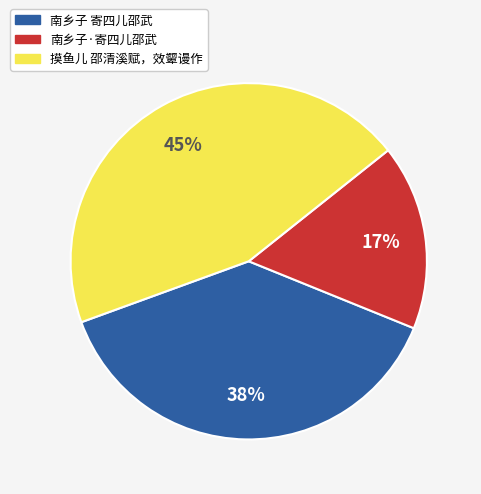

How many segments does this pie chart have?

3